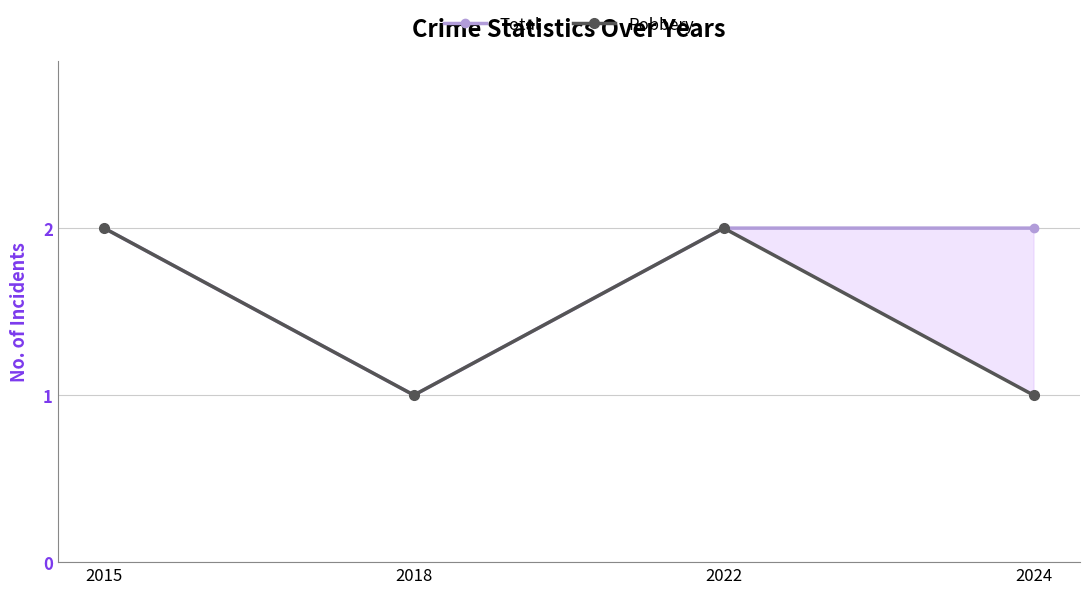

What is the value of the Robbery point at the 4th from the left?

1